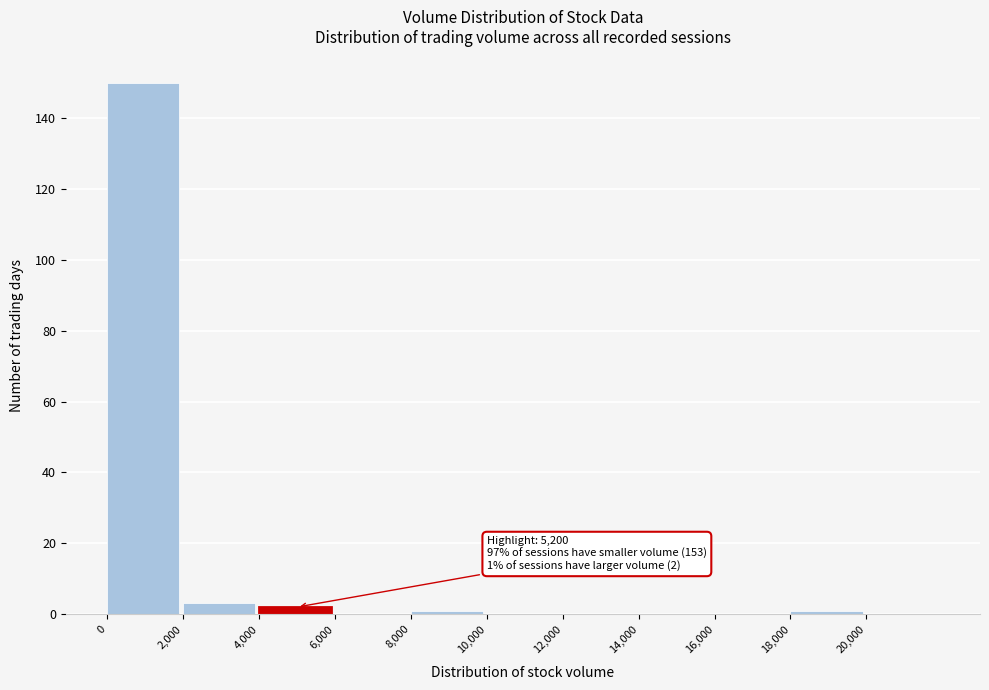

Which range on the x-axis has the tallest bar?

0 to 2000